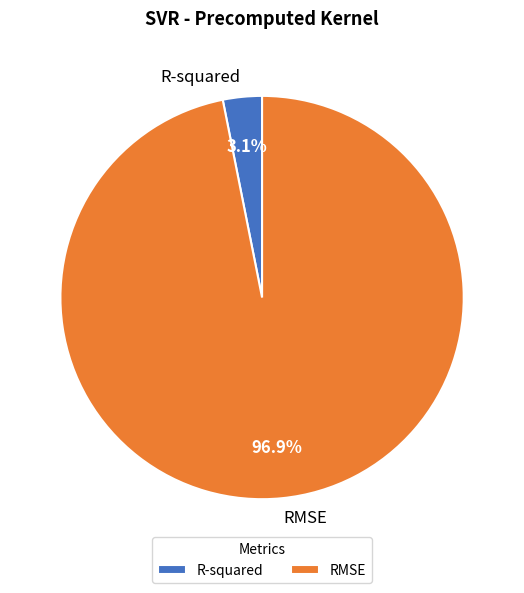

Is it true that R-squared is 3% of the pie?

True